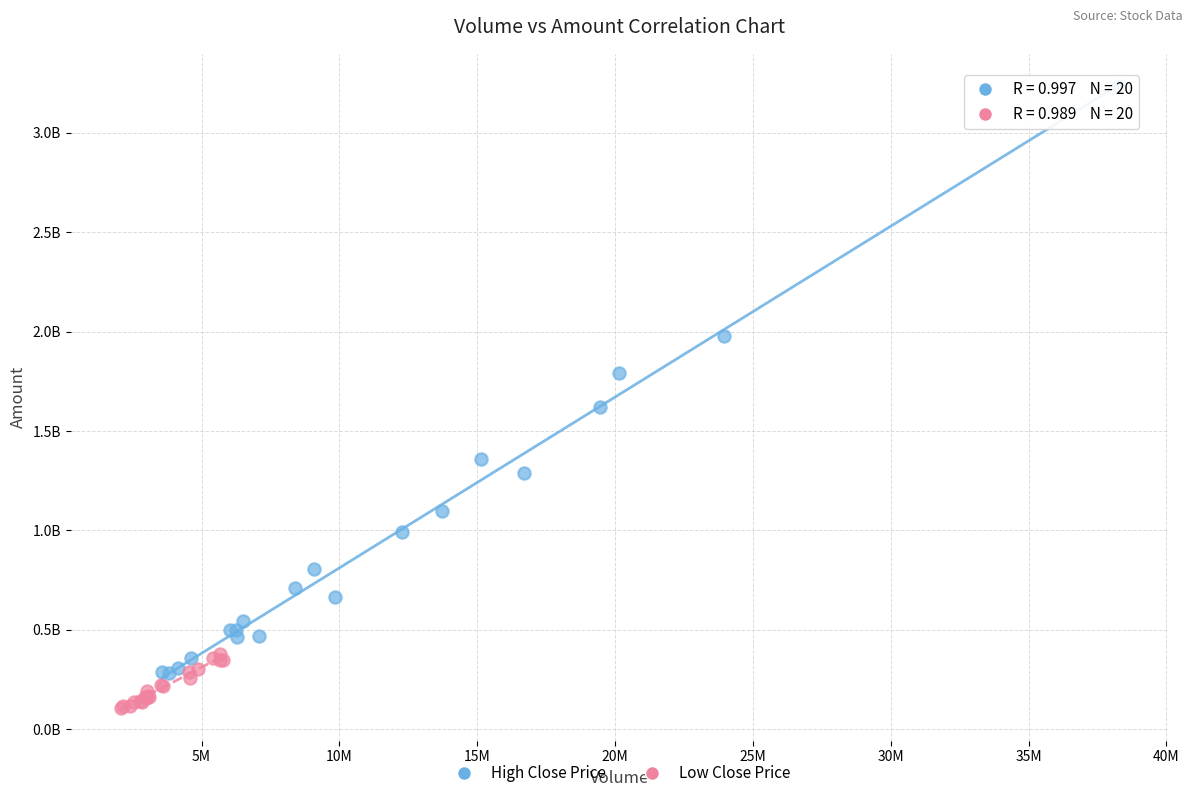

Which series has the widest spread of Y values?

High Close Price